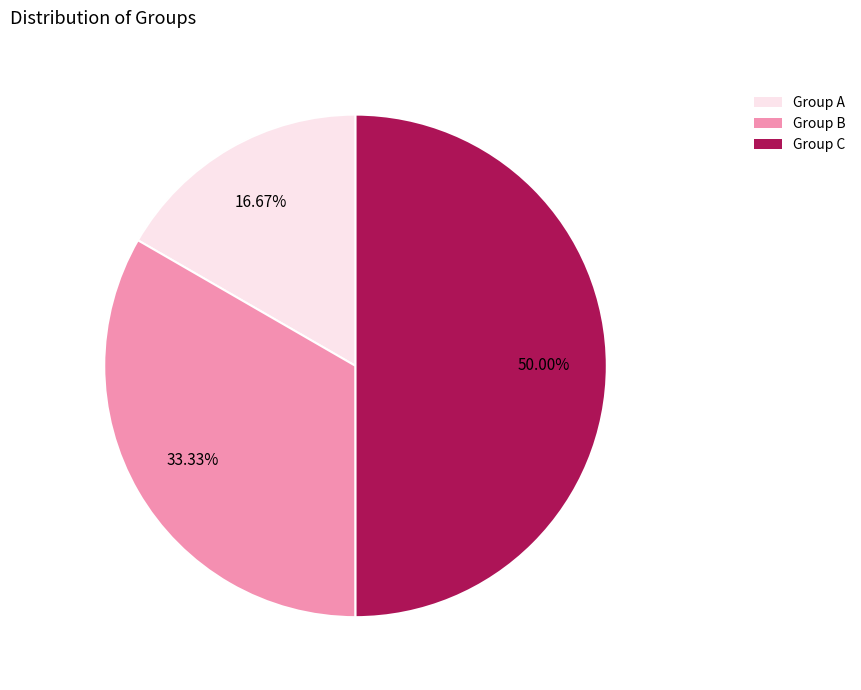

What is the largest slice in the pie chart?

Group C